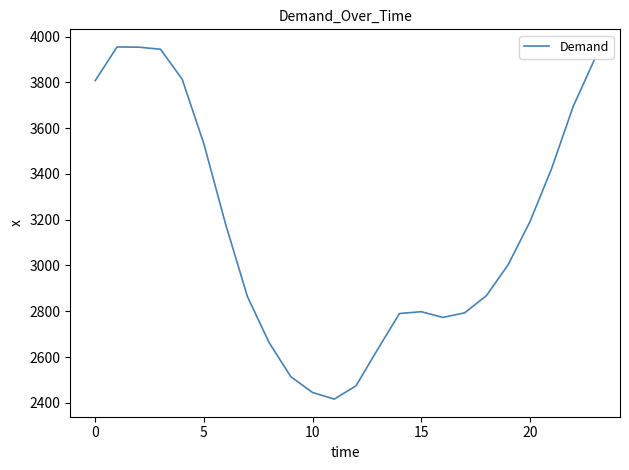

What is the greatest value displayed?

3955